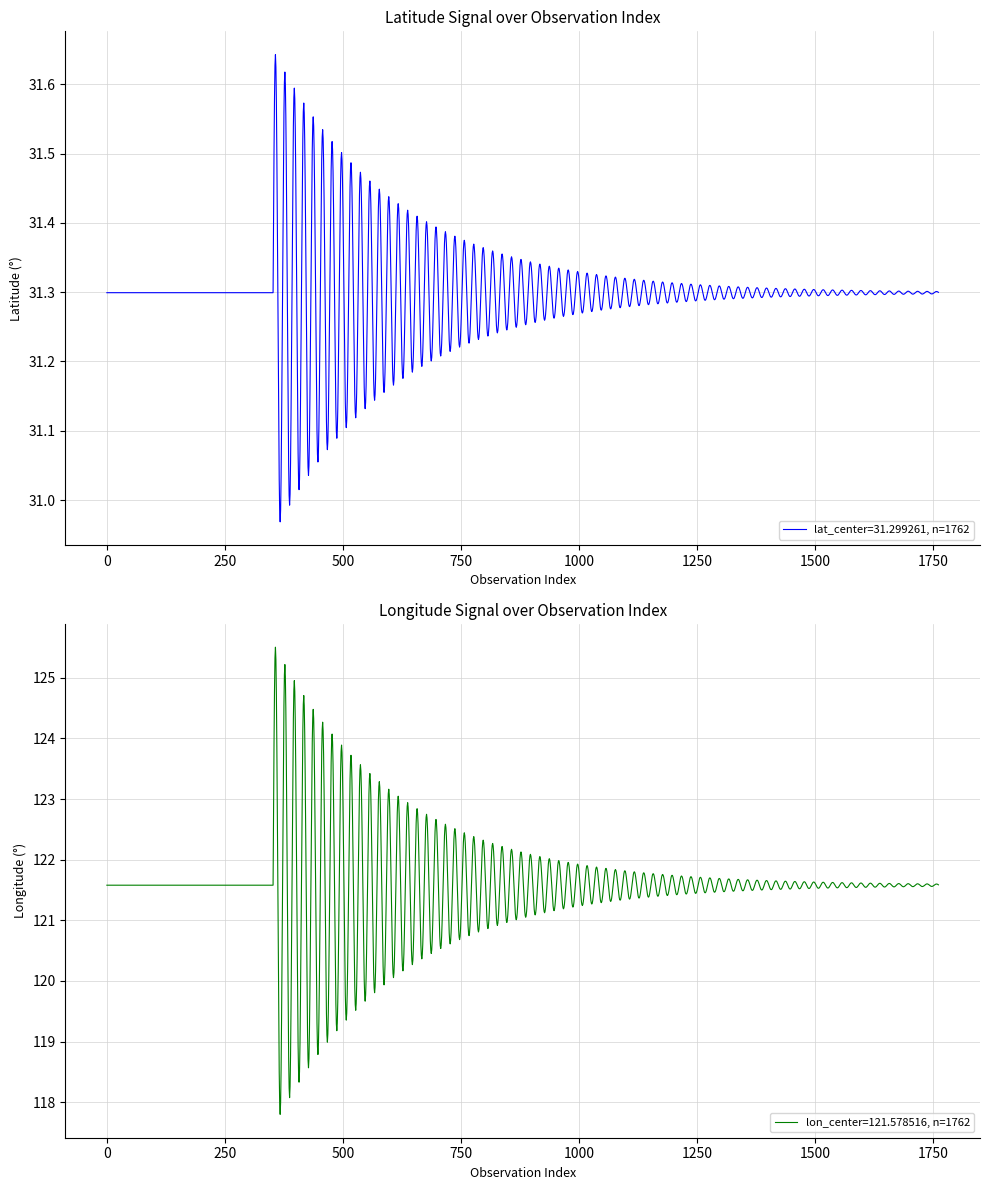

What is the minimum value for lon_center=121.578516, n=1762?

117.8